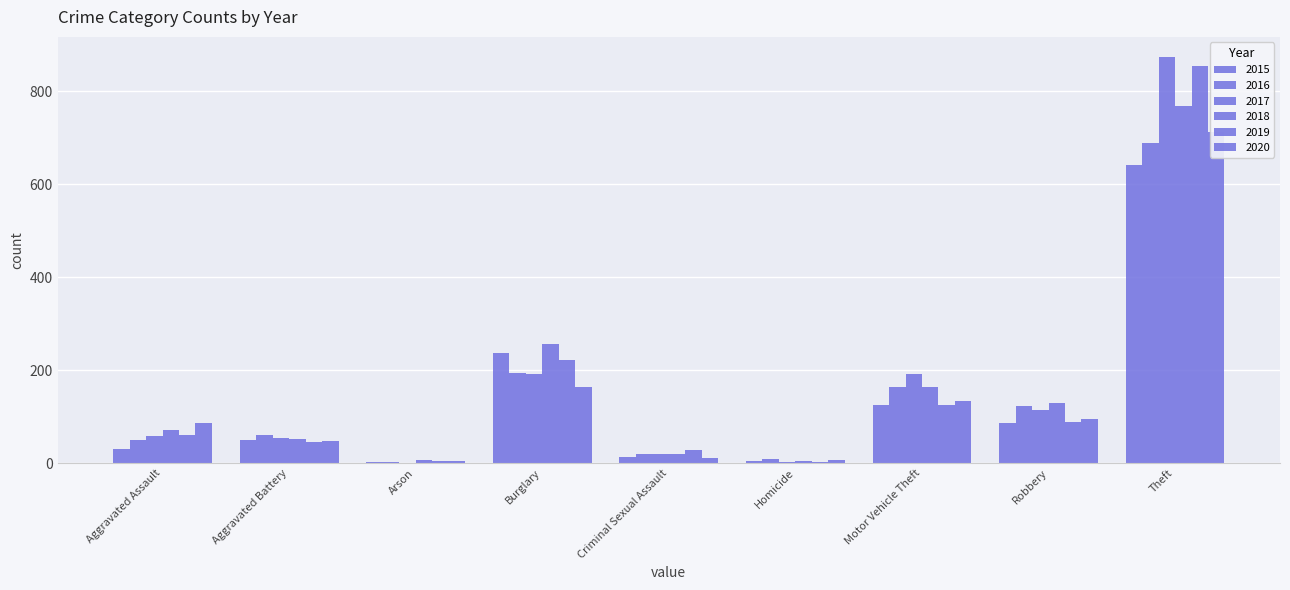

Which series changed the most between Homicide and Motor Vehicle Theft?

2017